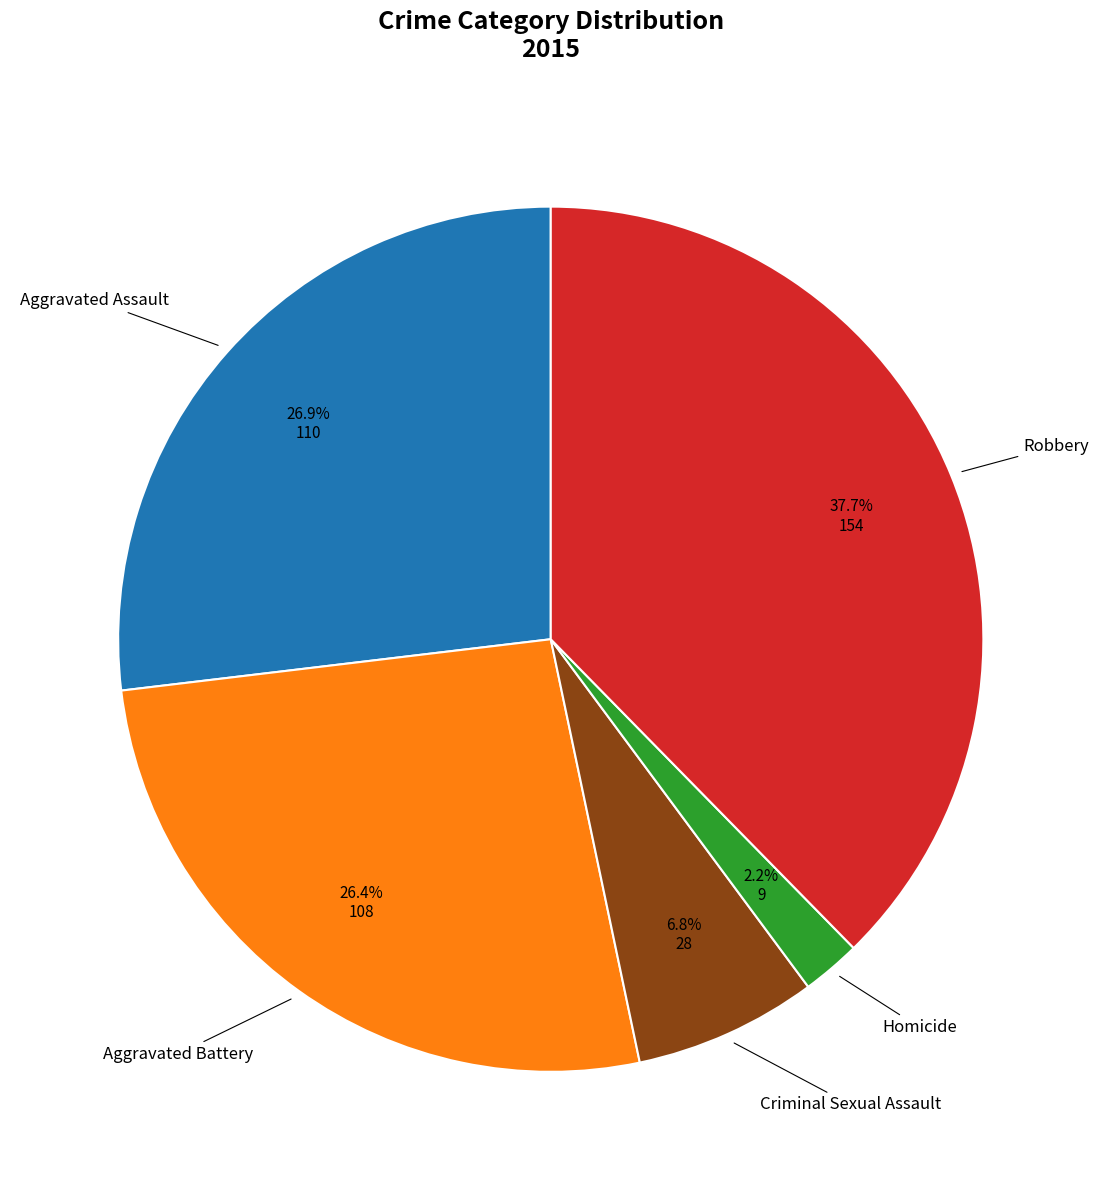

Is there a majority slice in this chart?

No